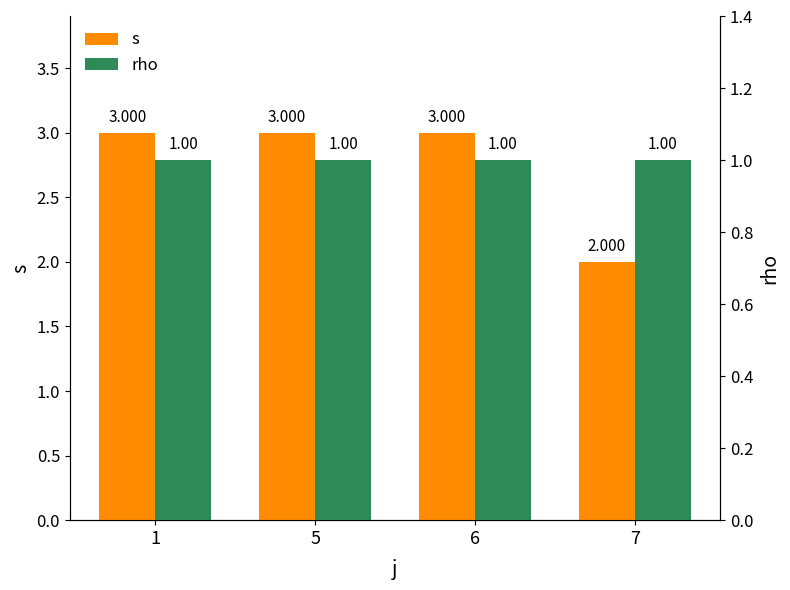

How many bars are there in each group?

2